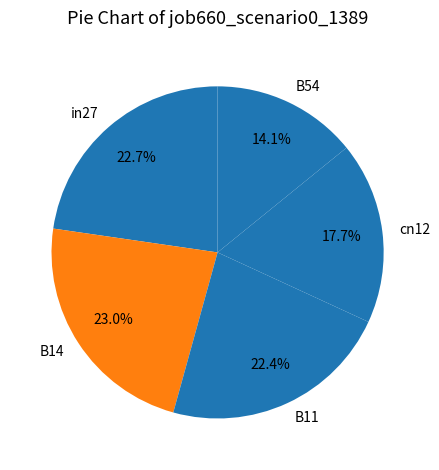

Which has a higher value, B11 or B54?

B11